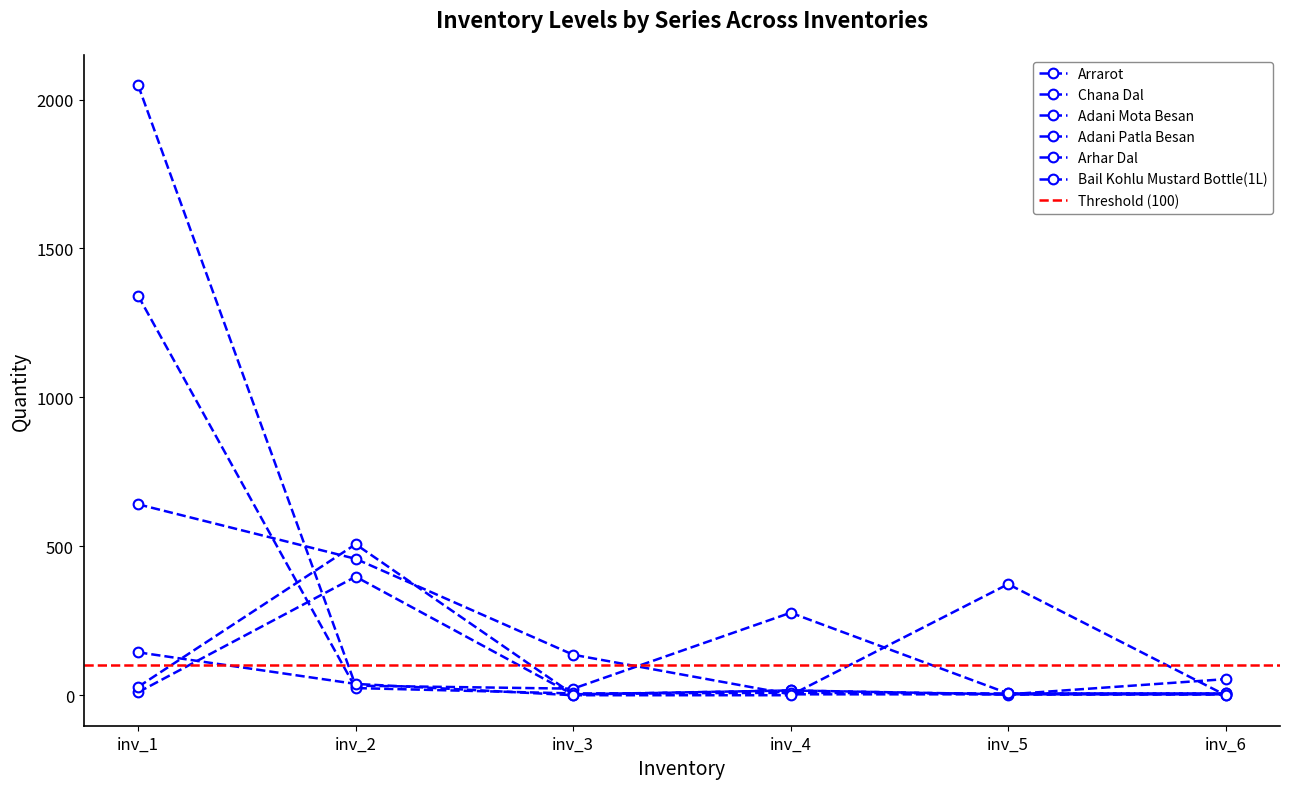

List the series in order of their peak value, lowest first.

Bail Kohlu Mustard Bottle(1L), Adani Mota Besan, Adani Patla Besan, Arrarot, Arhar Dal, Chana Dal